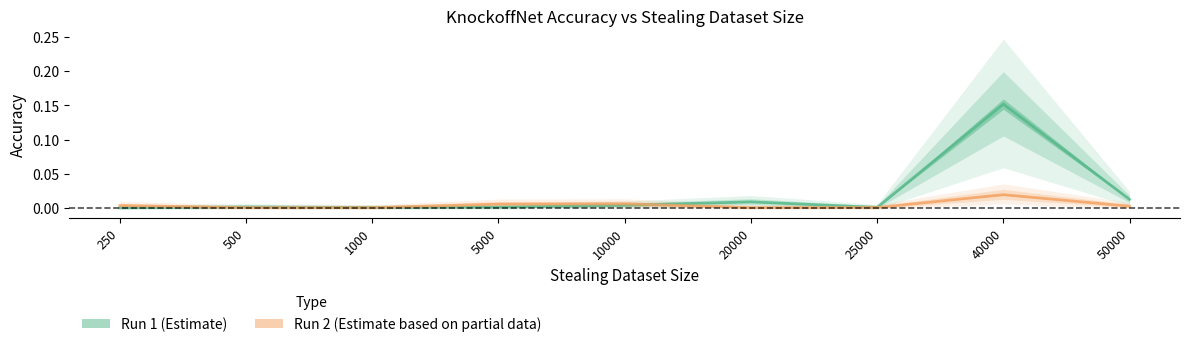

Where is the first local maximum for Run 1 (Estimate)?

500